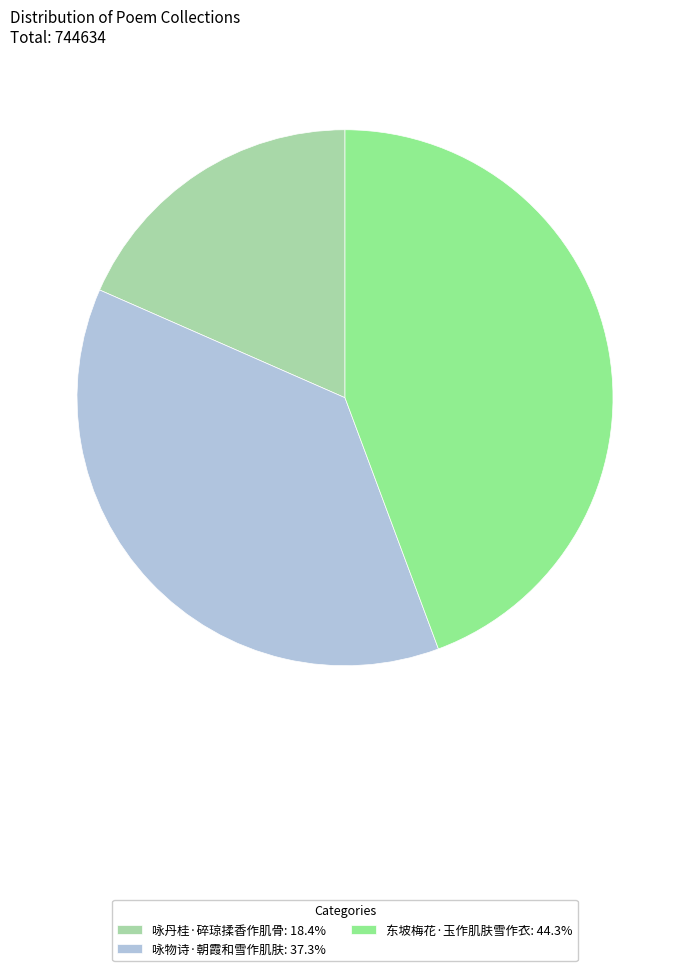

Combined, do 东坡梅花·玉作肌肤雪作衣: 44.3% and 咏丹桂·碎琼揉香作肌骨: 18.4% account for over 50%?

Yes